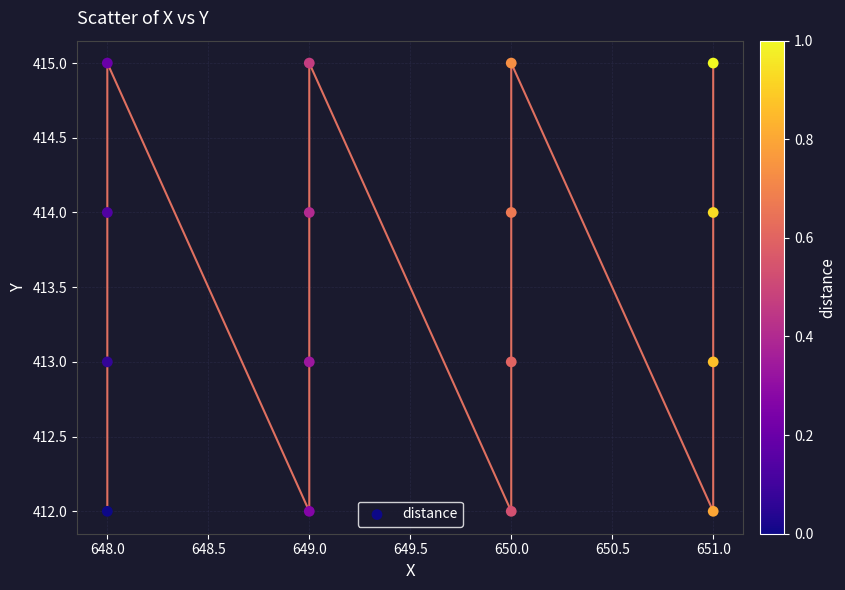

What is the range of Y values (max minus min)?

3